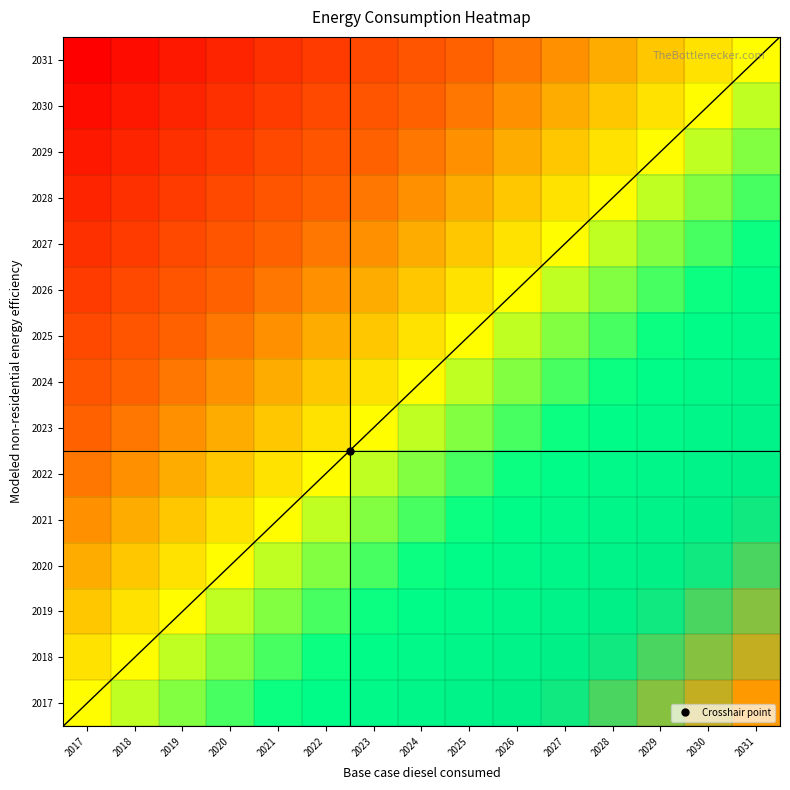

What is the greatest value displayed?

1.0